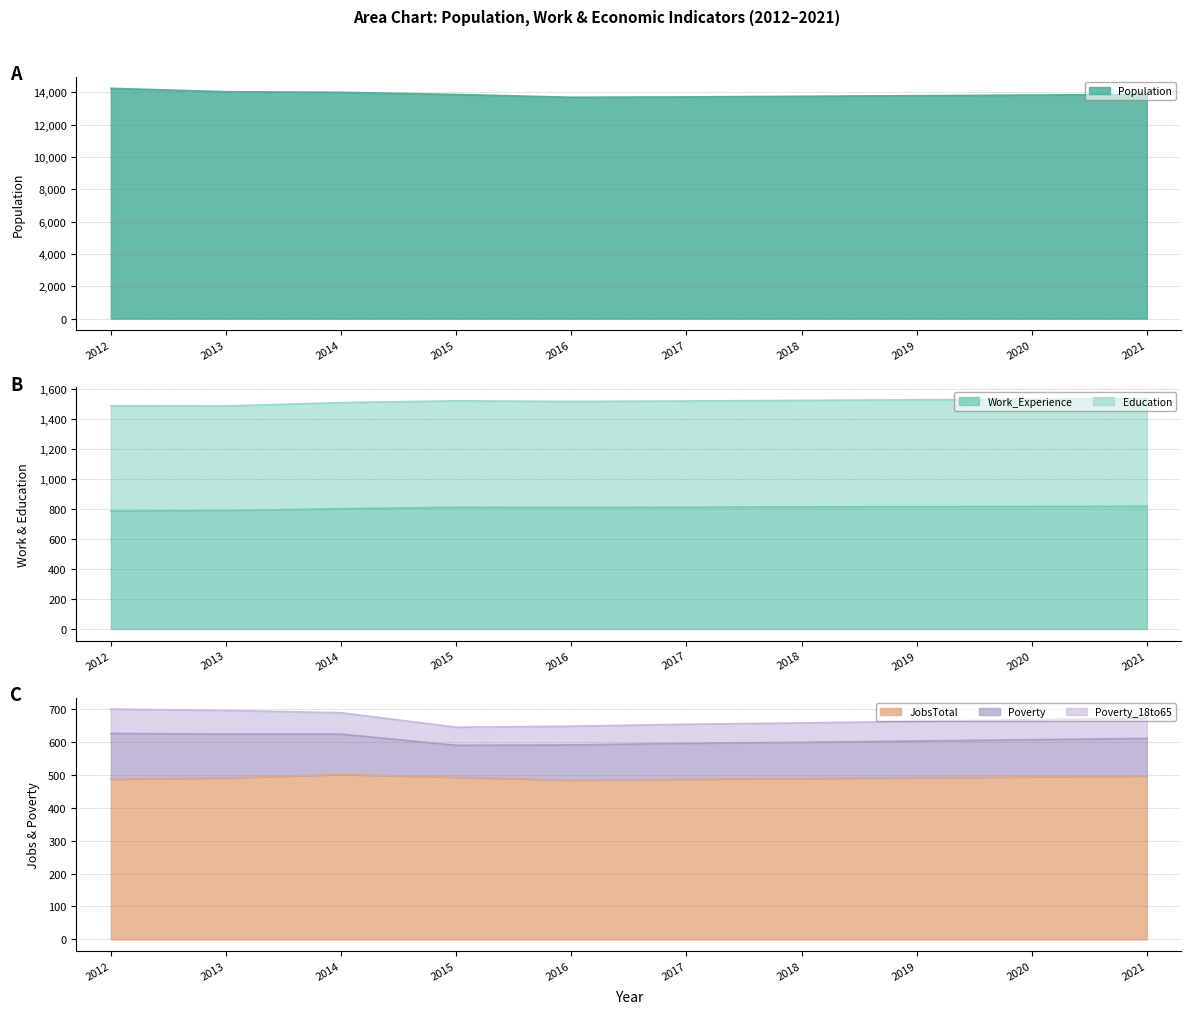

True or false: Work_Experience and Population cross at least once.

False